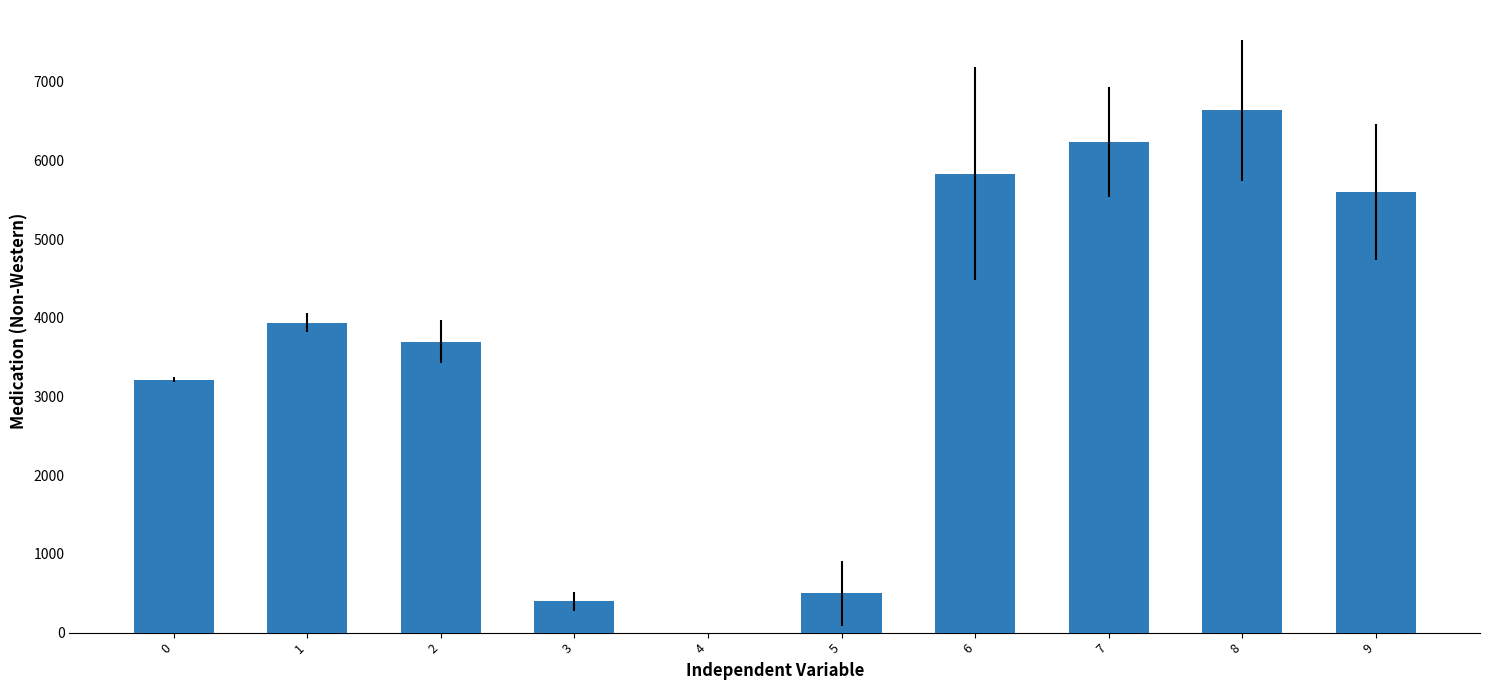

How many values are above zero?

9